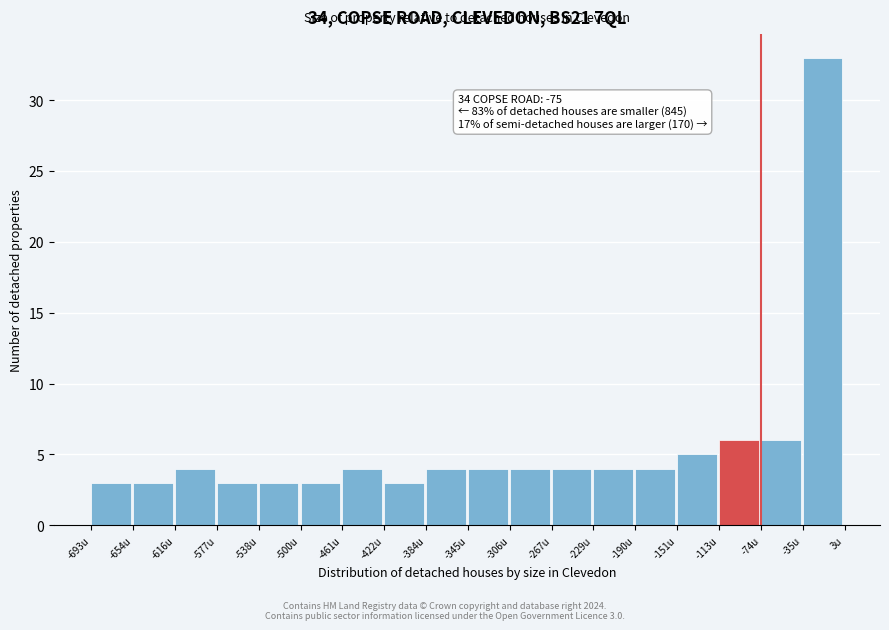

Over which range of the x-axis is the bar tallest?

-35 to 5